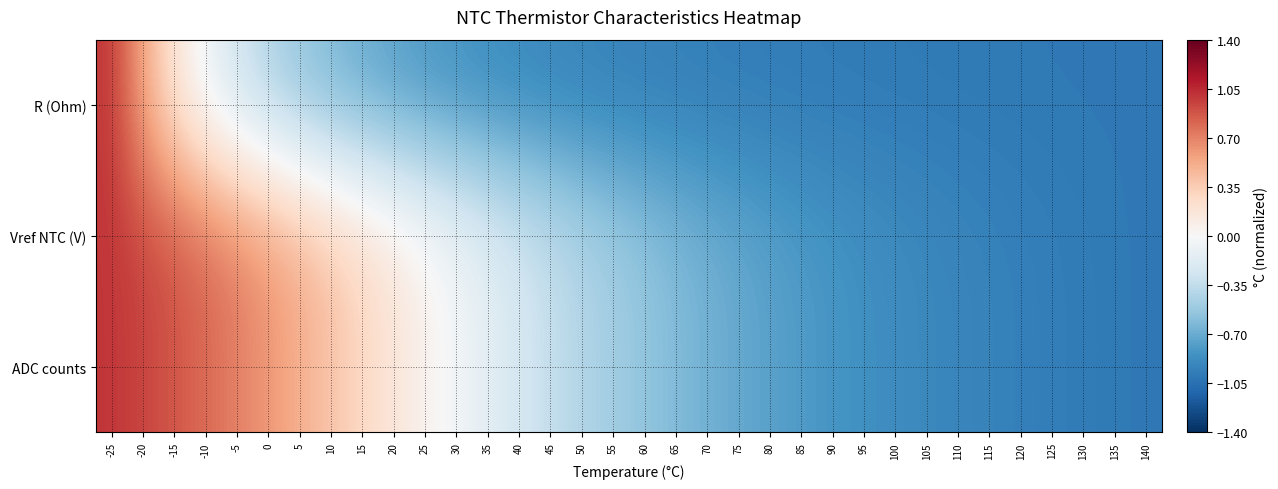

Between -25 and -15, which is larger?

-25